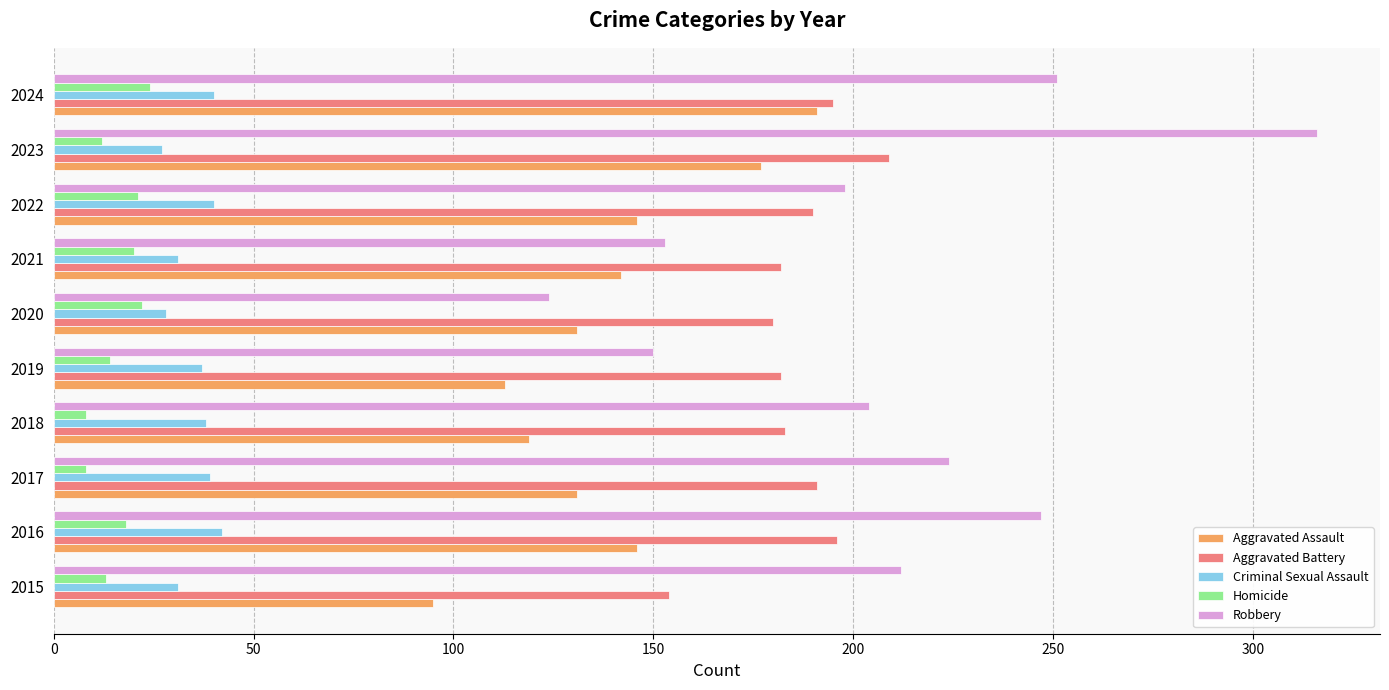

What is the difference between the highest and lowest values at 2020?

158